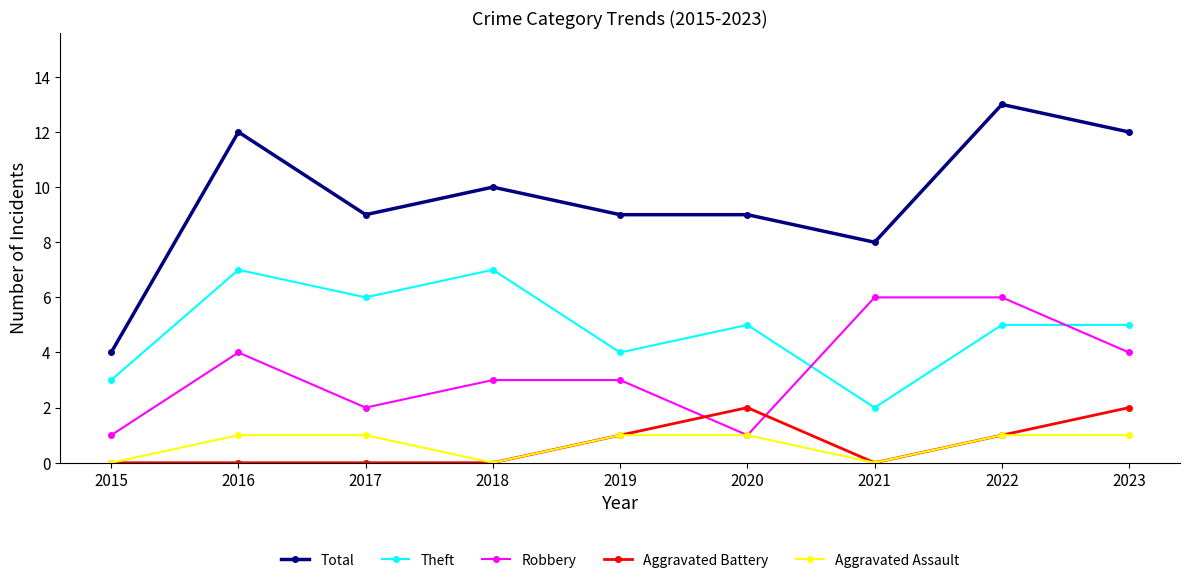

Count the number of data series in this chart.

5